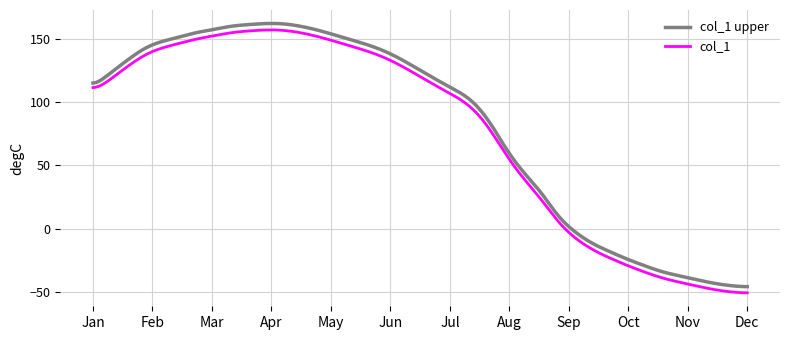

What is the difference between the maximum and minimum values in the col_1 series?

207.3